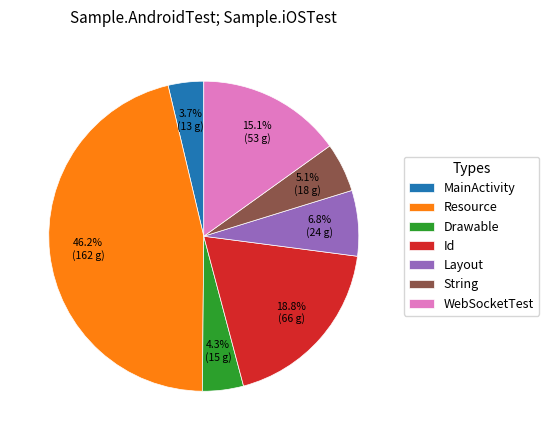

How many segments does this pie chart have?

7